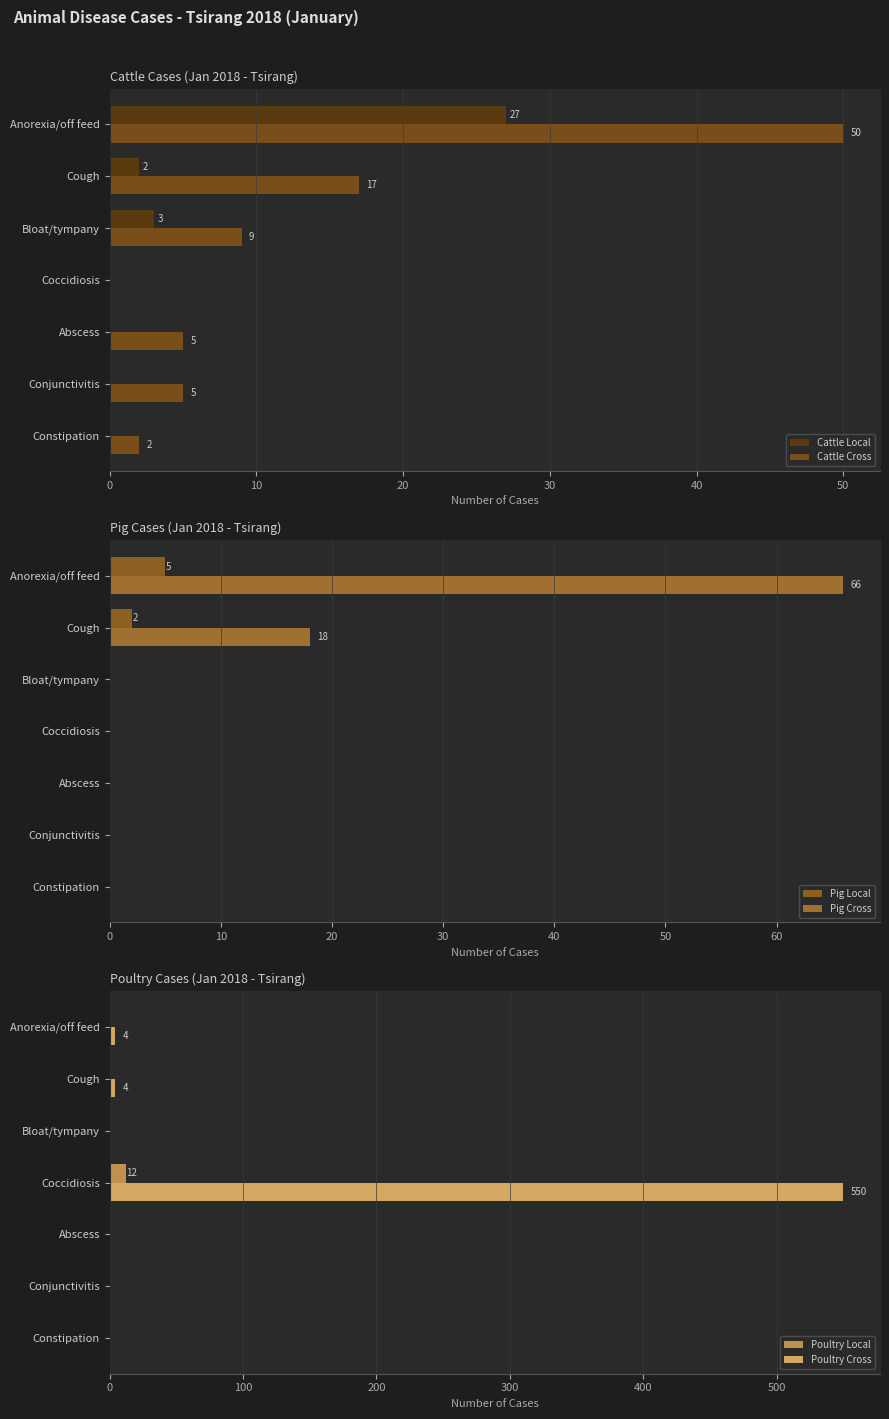

What are all the series names shown in the legend?

Cattle Local, Cattle Cross, Pig Local, Pig Cross, Poultry Local, Poultry Cross